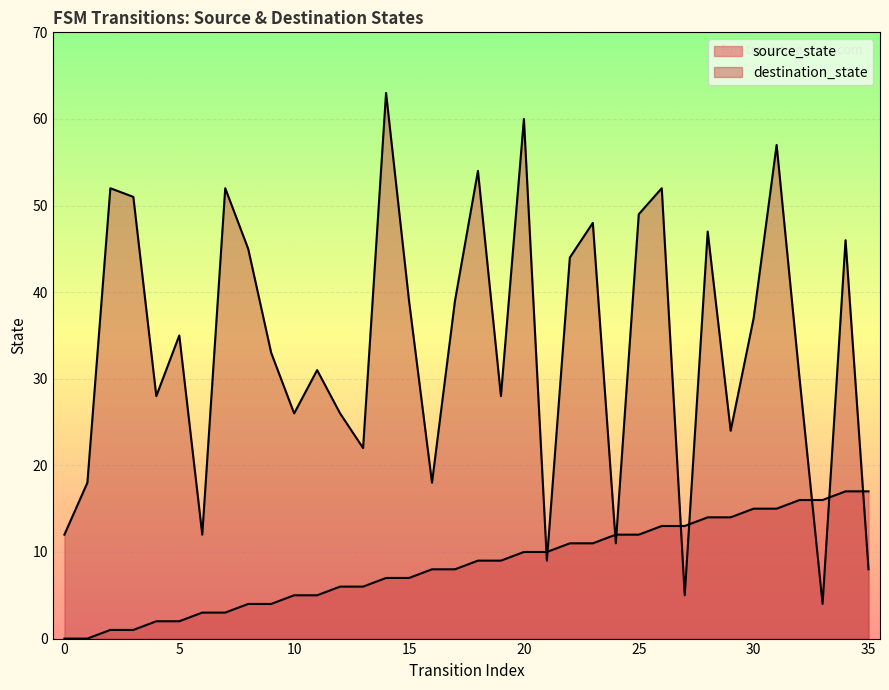

The value of source_state at 10 is 5. True or false?

True